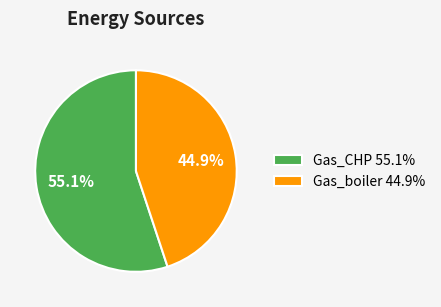

What percentage is NOT represented by Gas_boiler?

55.1%